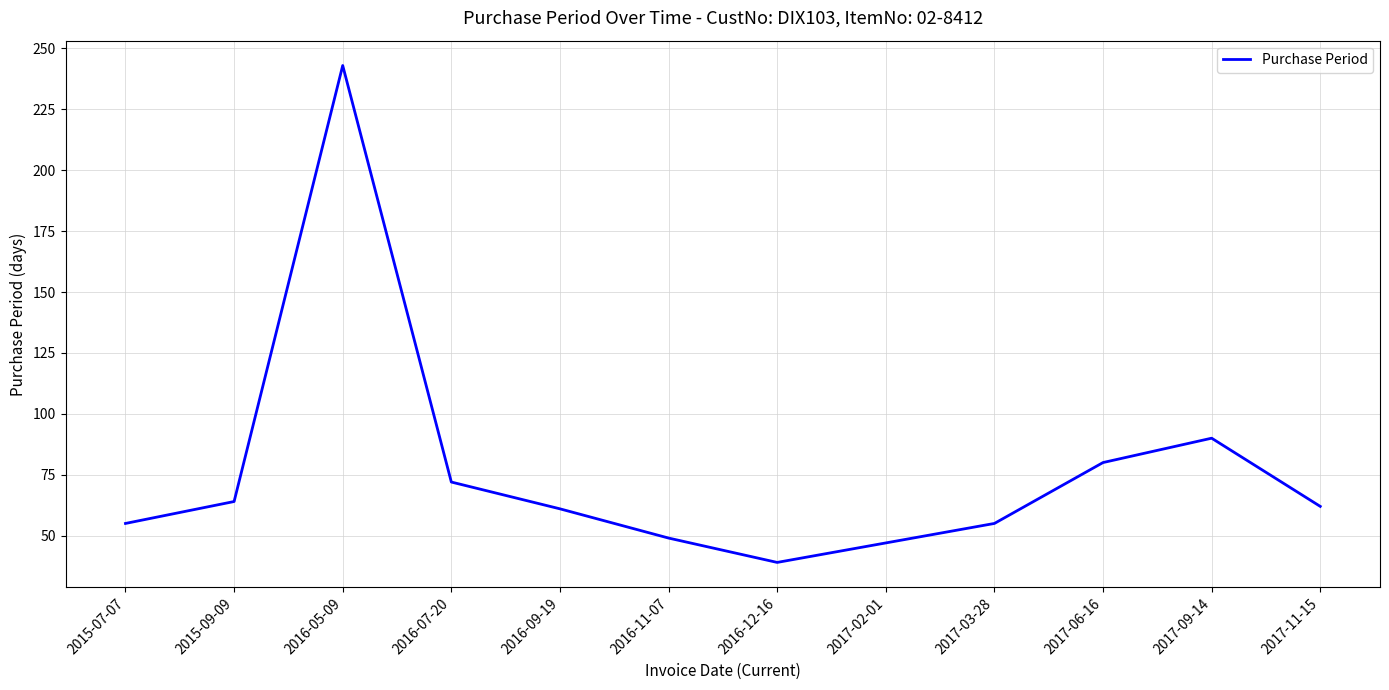

True or false: the data shows 243 at 2016-05-09.

True